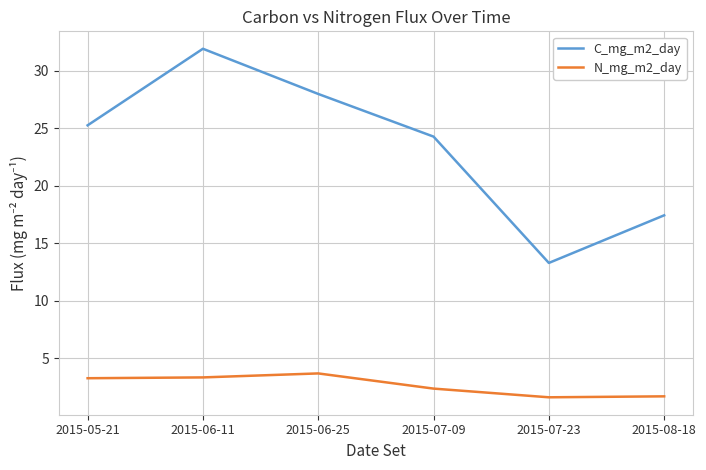

What is the approximate value of C_mg_m2_day at 2015-07-23?

13.3